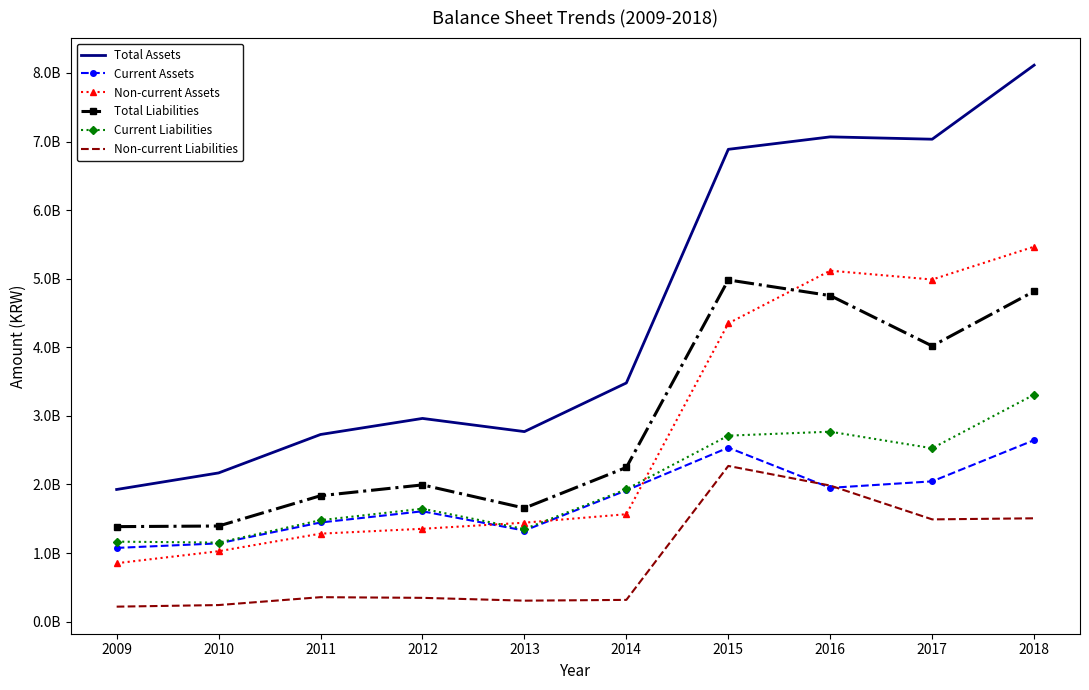

At which category does Non-current Liabilities reach its first local peak?

2011